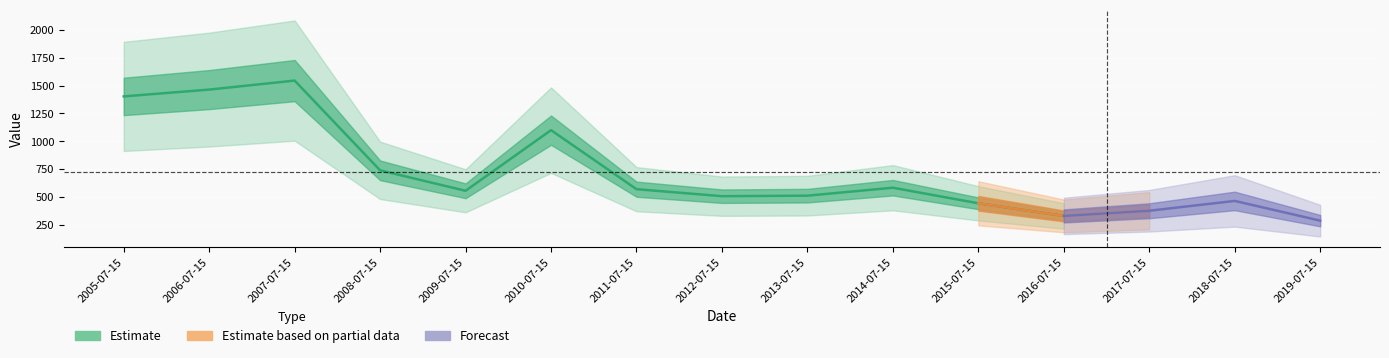

Reading right to left, transcribe all the data shown in this chart.

2019-07-15=285.2	2018-07-15=462.7	2017-07-15=374.3	2016-07-15=327.8	2015-07-15=441.4	2014-07-15=581.5	2013-07-15=510.0	2012-07-15=505.4	2011-07-15=568.3	2010-07-15=1099.3	2009-07-15=553.9	2008-07-15=737.9	2007-07-15=1545.3	2006-07-15=1464.3	2005-07-15=1402.9